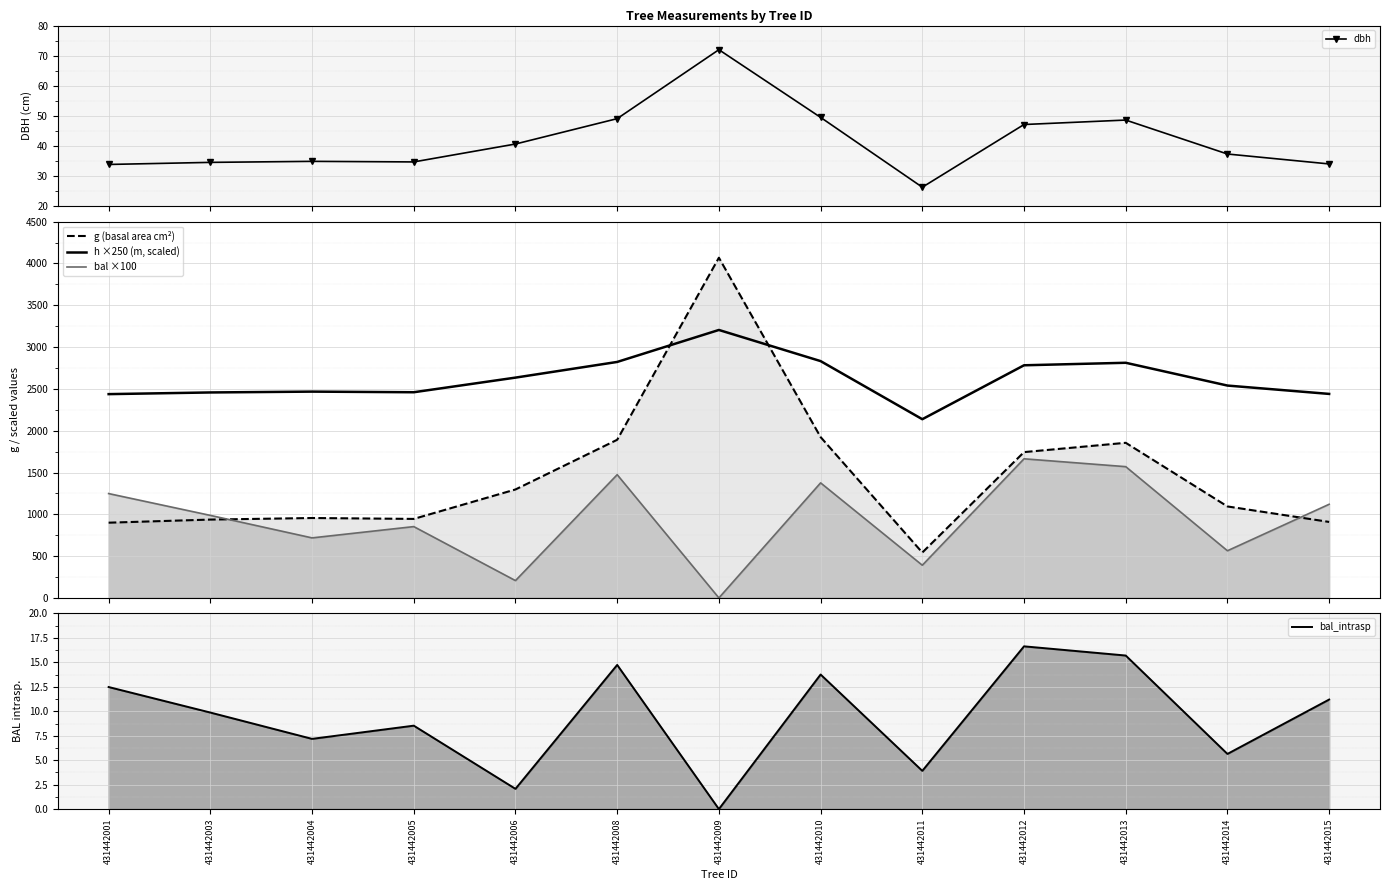

Between 431442005 and 431442013, which series saw the biggest shift?

g (basal area cm²)